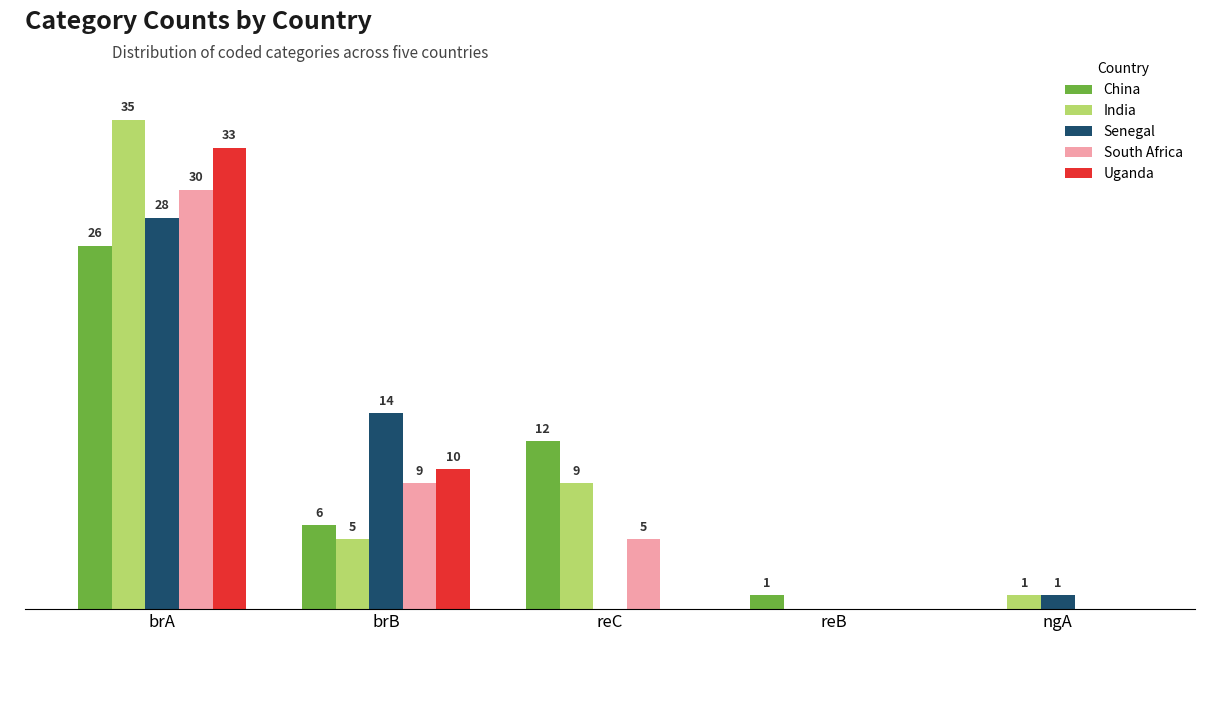

At which category is the sum across all series the highest?

brA